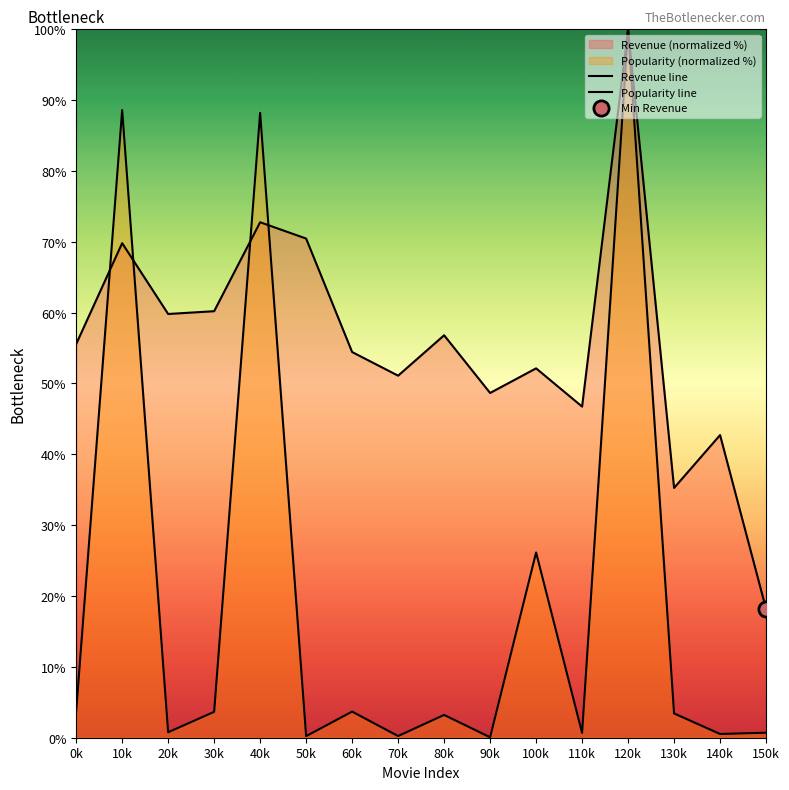

Is the value of Revenue line at 20k greater than the value of Popularity line at 20k?

Yes